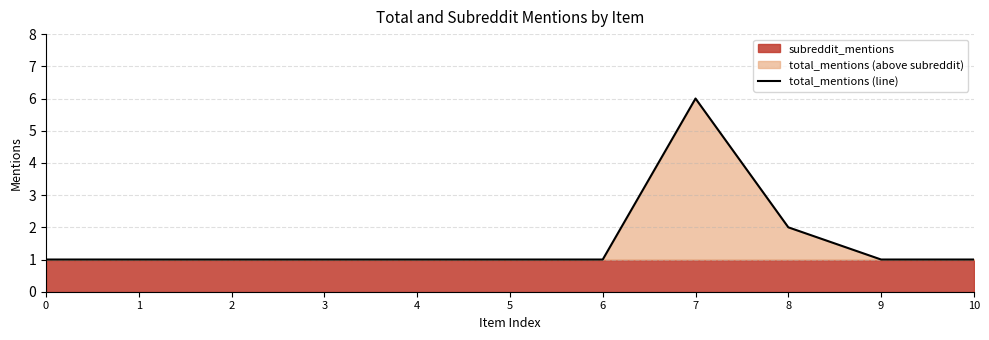

The value of total_mentions (line) at 6 is 1. True or false?

True